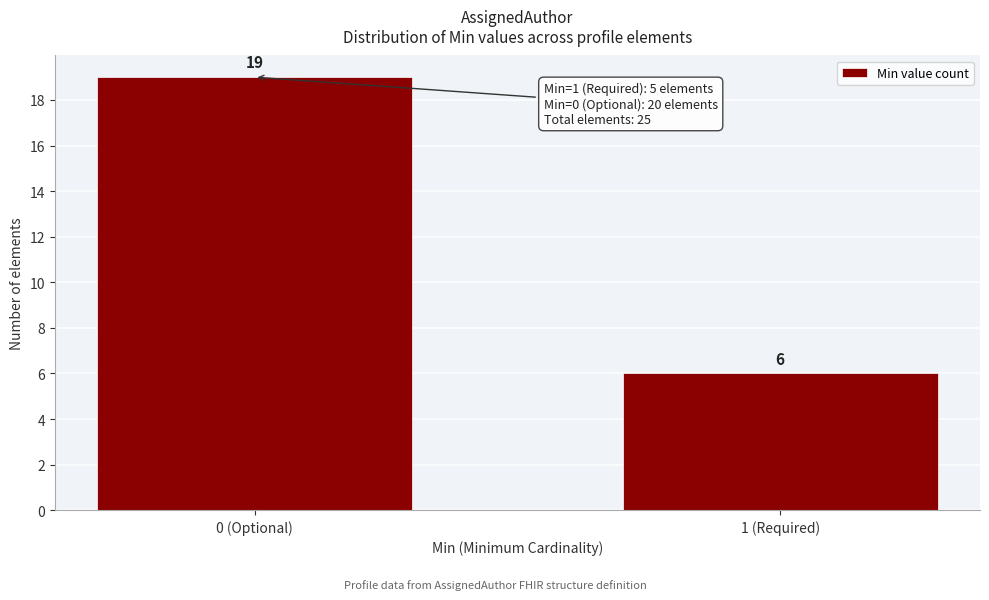

Reading right to left, extract all data points from this chart.

1 (Required)=6	0 (Optional)=19